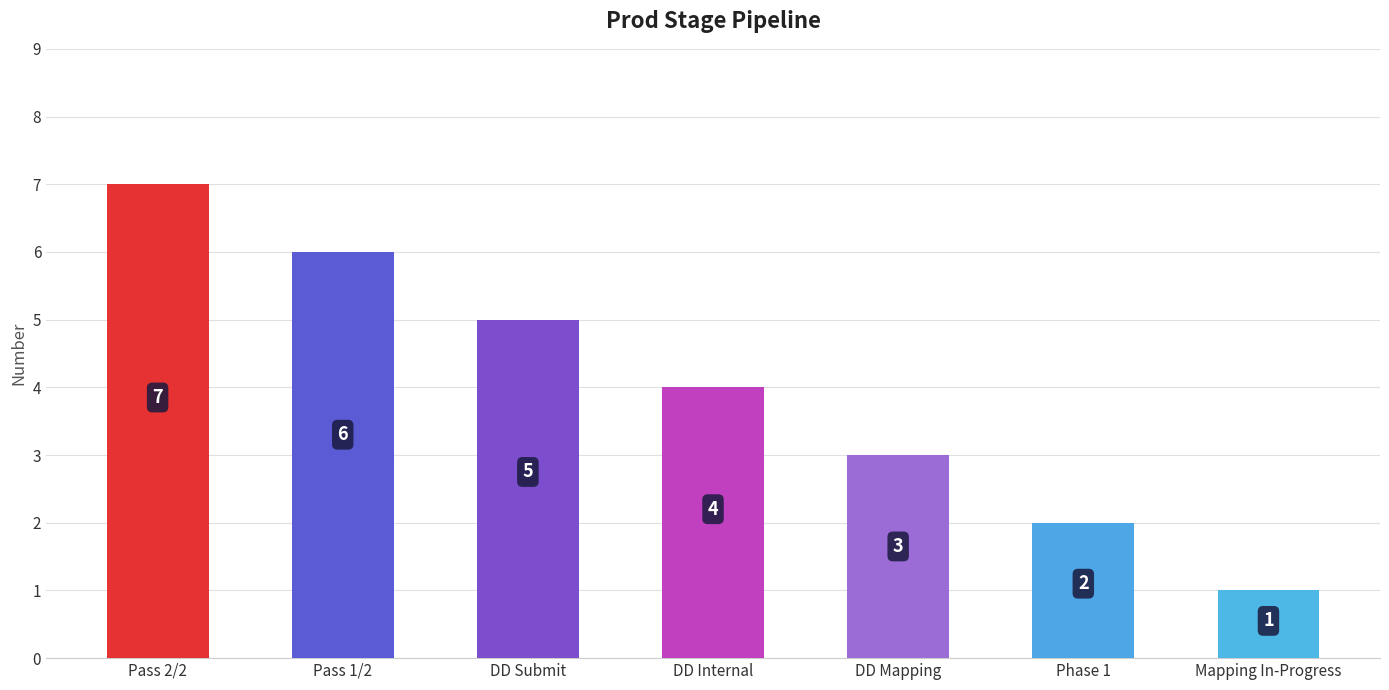

What is the label of the 1st bar from the left?

Pass 2/2